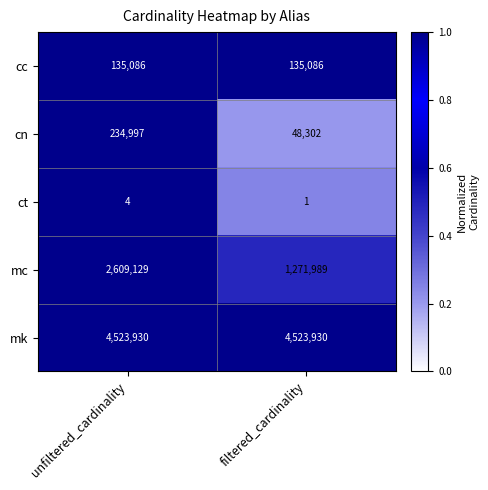

Rank the series at filtered_cardinality from highest to lowest value.

mk, mc, cc, cn, ct